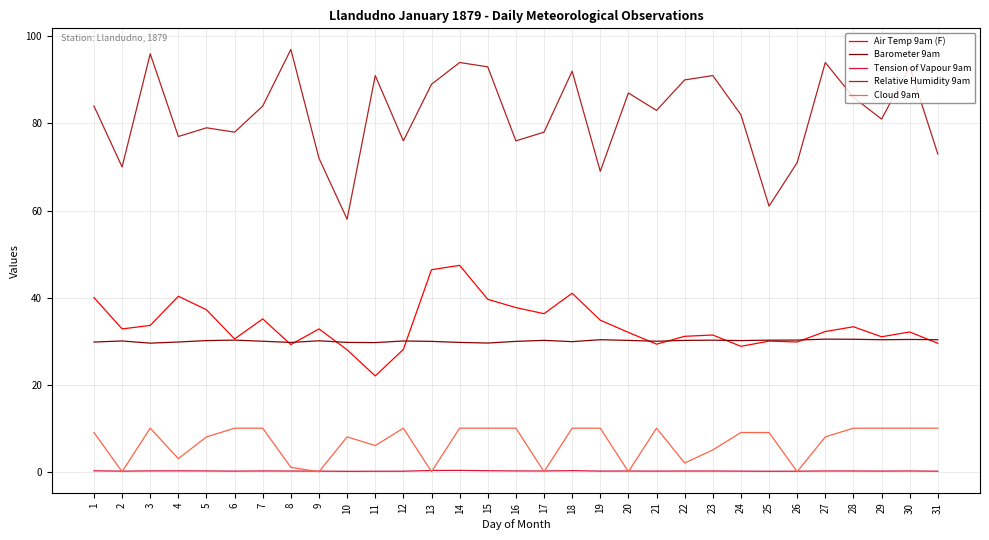

The Barometer 9am series shows 30.0 at 21. True or false?

True